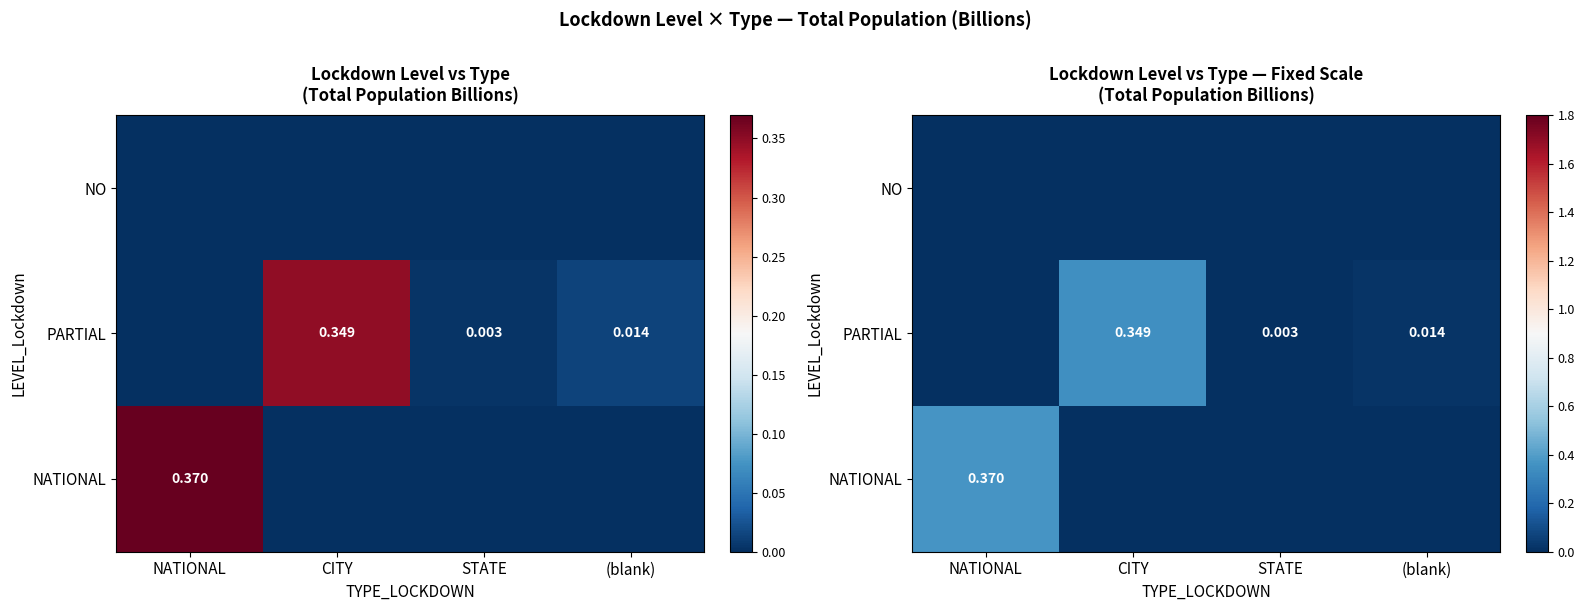

Which series has the largest total across all categories?

NATIONAL